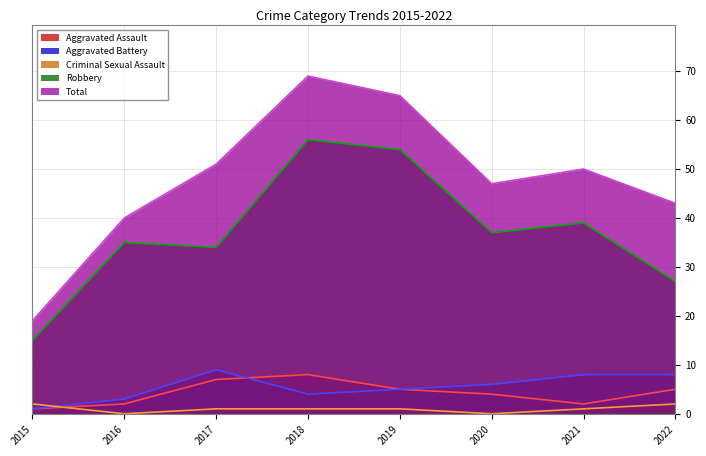

What is the value of the Aggravated Battery point at the 8th from the left?

8